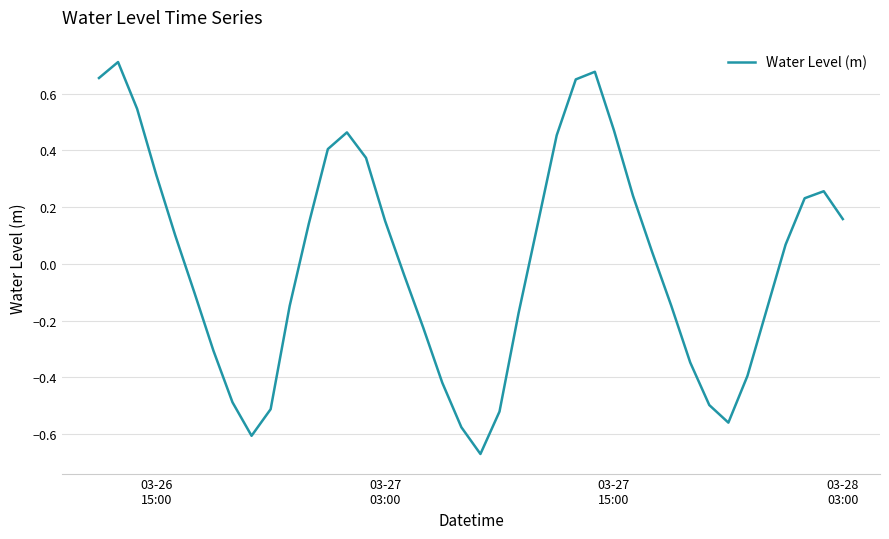

What is the difference between the maximum and minimum values?

1.4